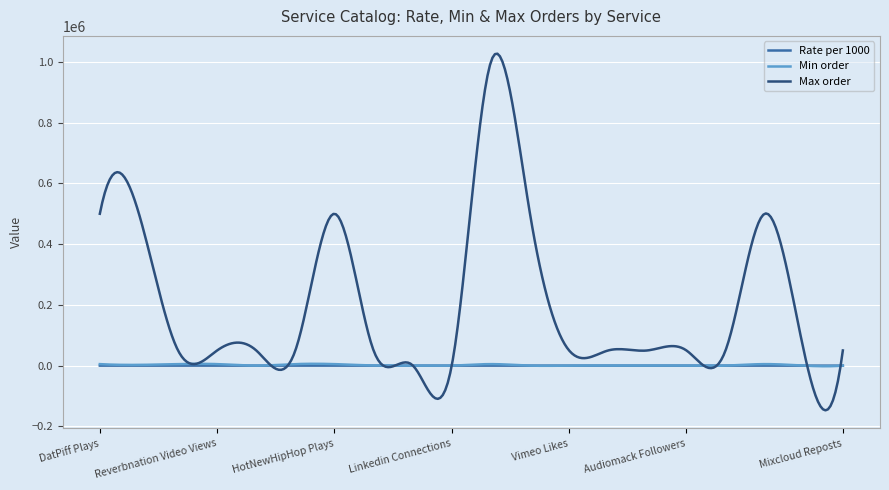

What is the greatest value displayed?

1026864.6